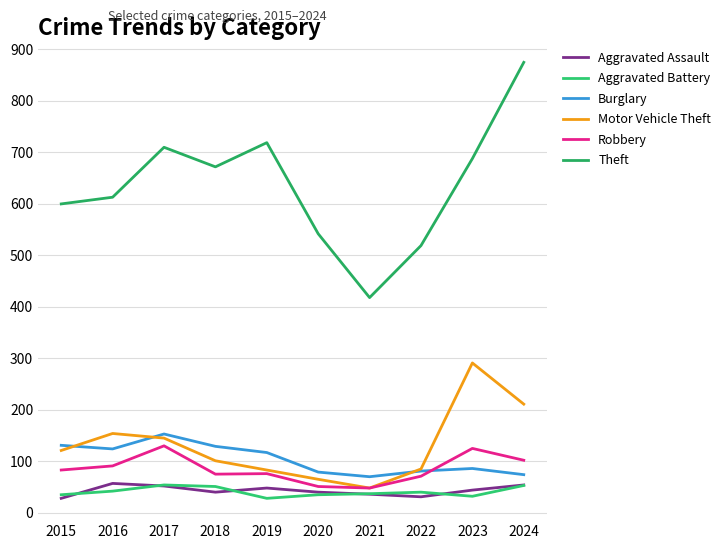

What is the sum of the Theft values at 2015 and 2020?

1142